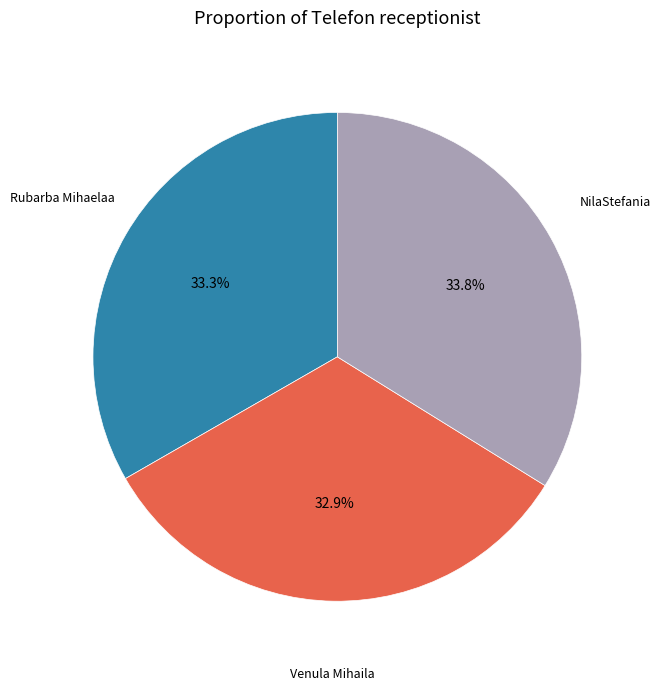

To the nearest percent, what is the combined percentage of Venula Mihaila and Rubarba Mihaelaa?

66%